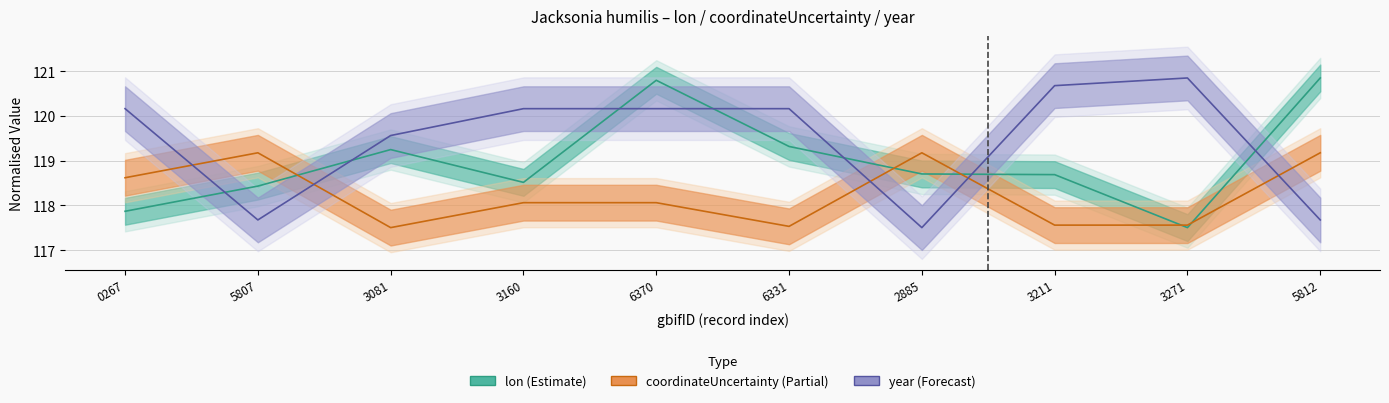

True or false: lon and year intersect in this chart.

True